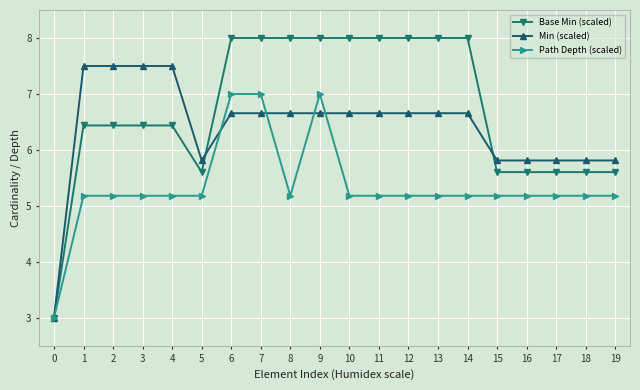

How many Base Min (scaled) values are between 5 and 8?

19